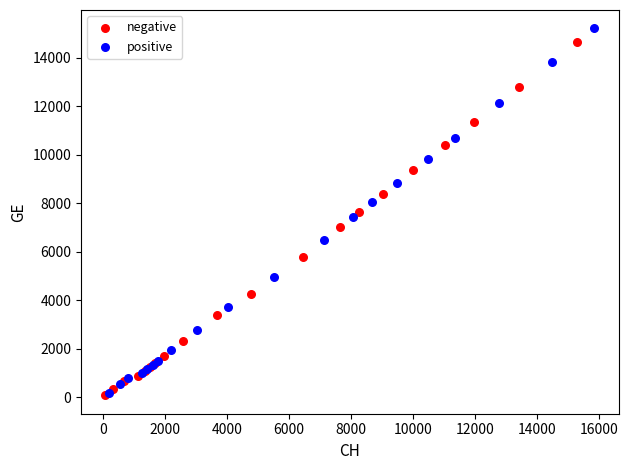

Which series has the widest spread of Y values?

positive